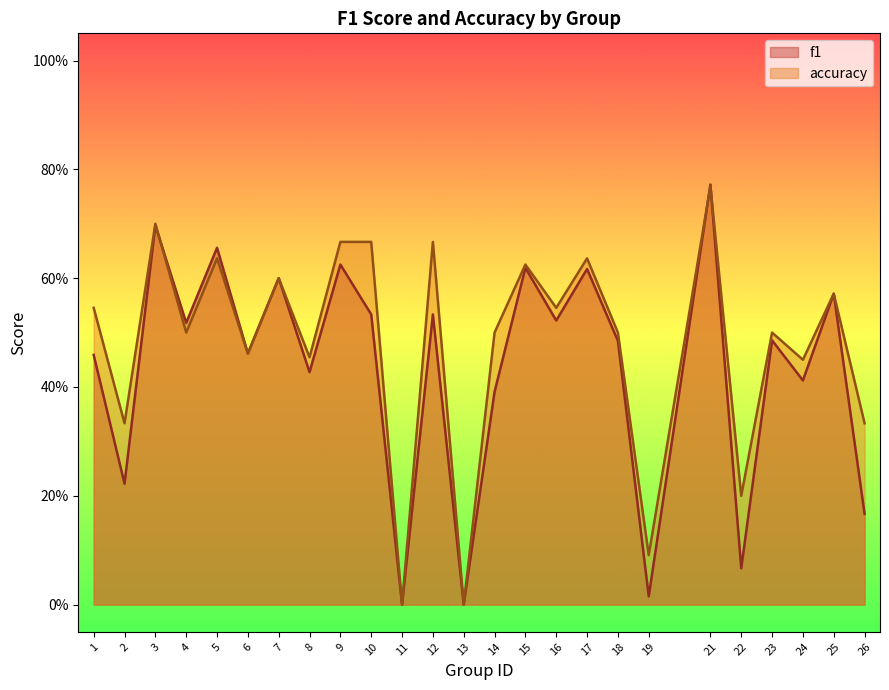

Is the value of f1 at 7 greater than the value of accuracy at 9?

No